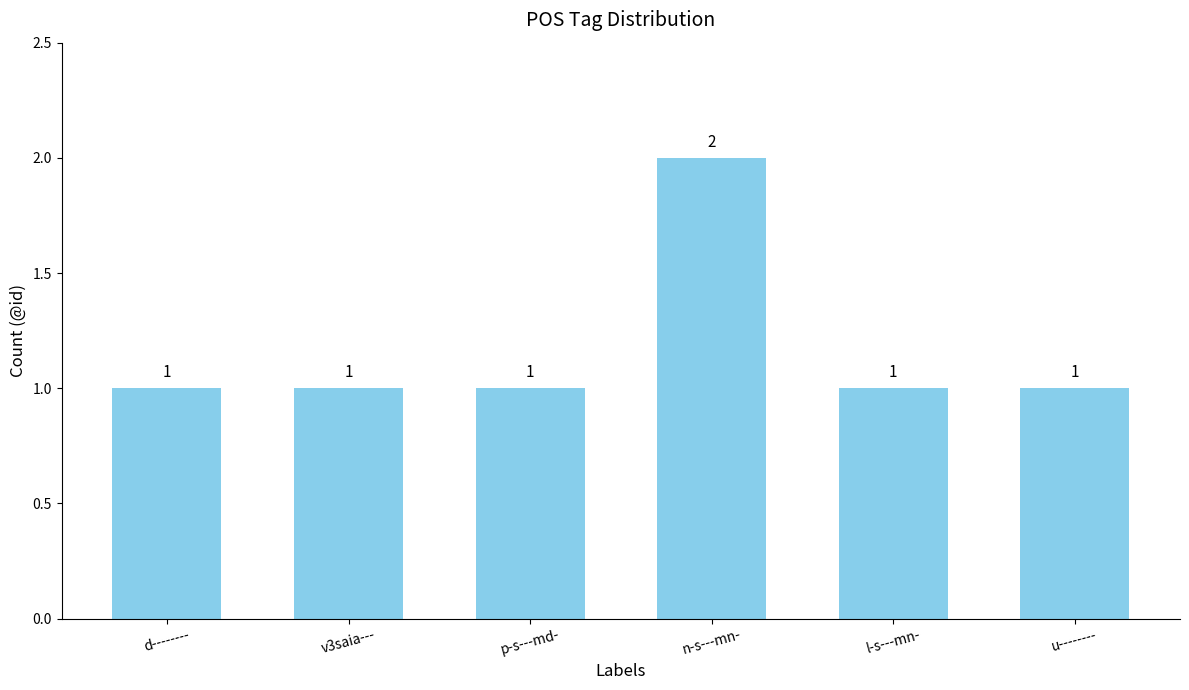

The chart shows a value of 1 at d--------. True or false?

True